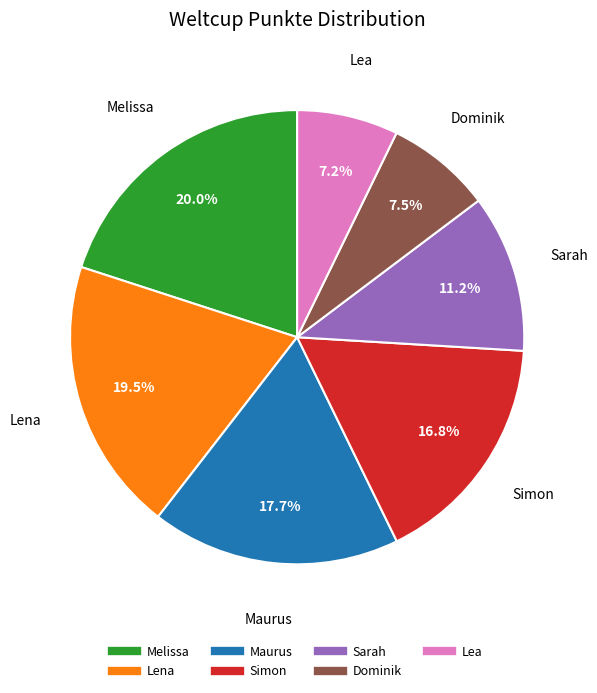

How many slices are in this pie chart?

7